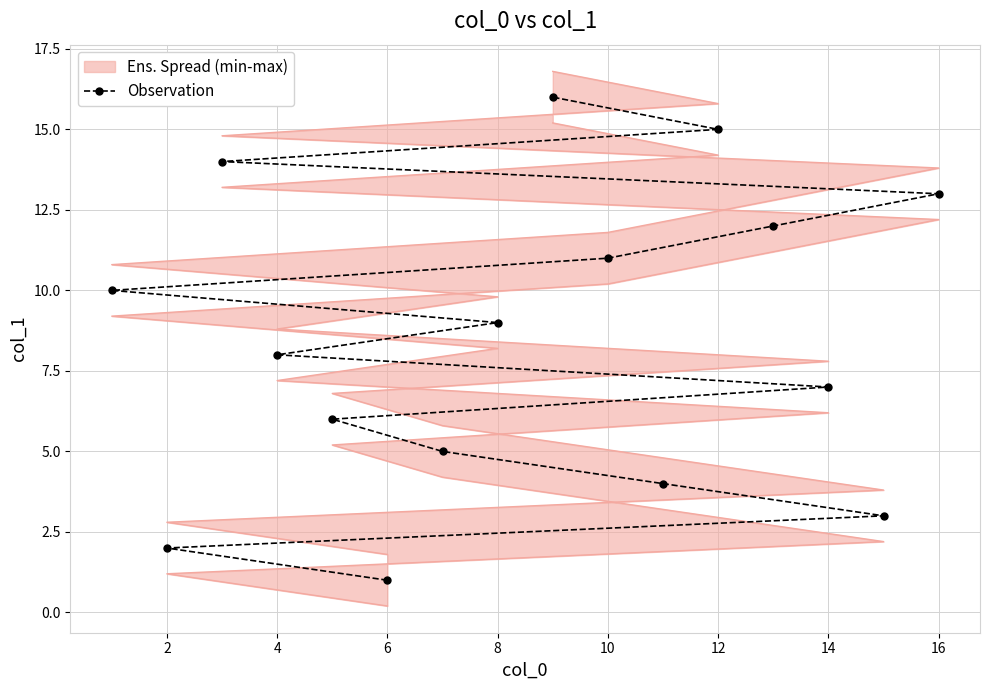

What is the average value?

8